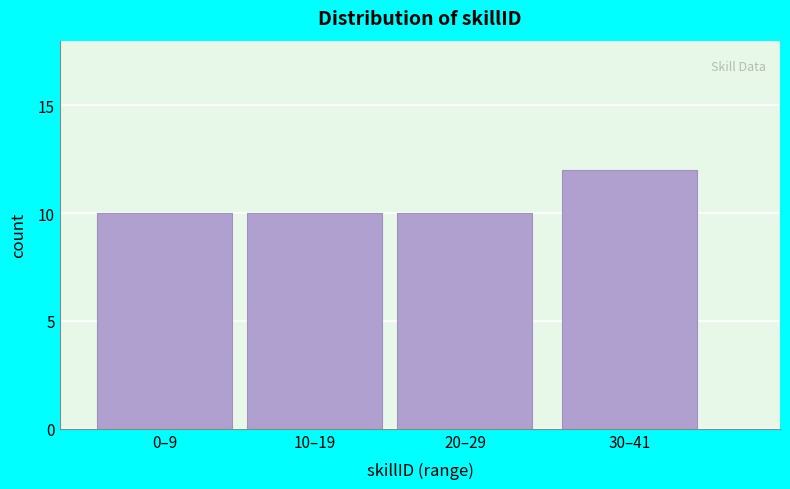

Reading left to right, what are all the values shown in this chart?

10	10	10	12